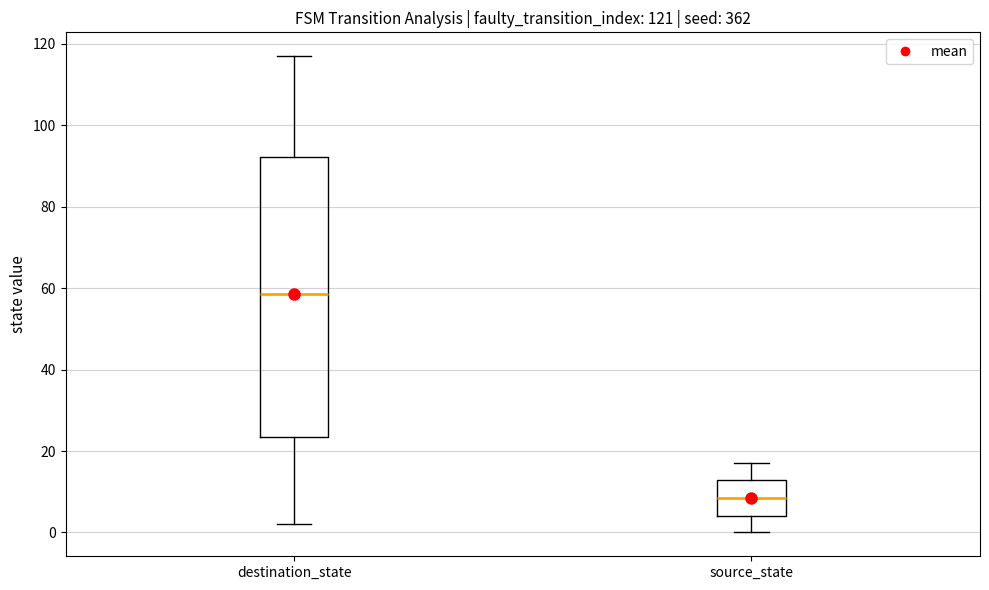

Which box is the tallest, from its lower edge to its upper edge?

destination_state